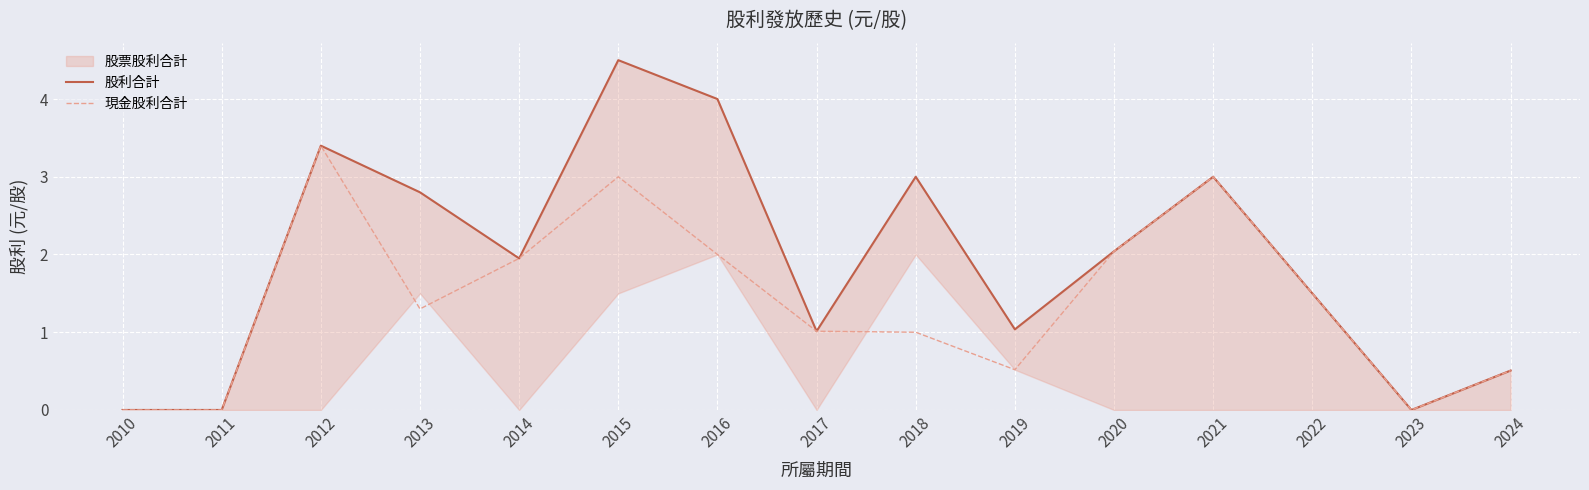

Is it true that 現金股利合計 equals 3.5 at 2020?

False